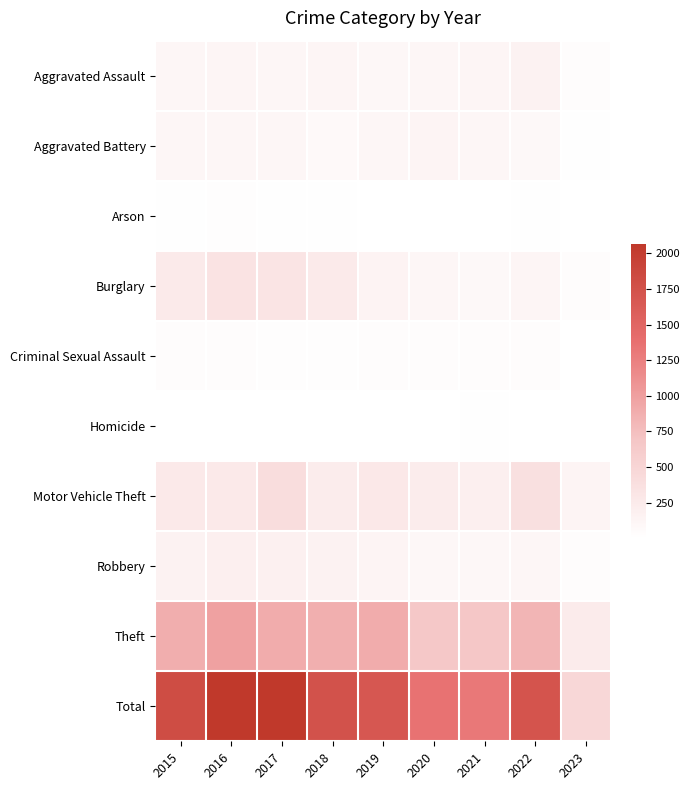

What is the spread (max minus min) of values at 2021?

1307